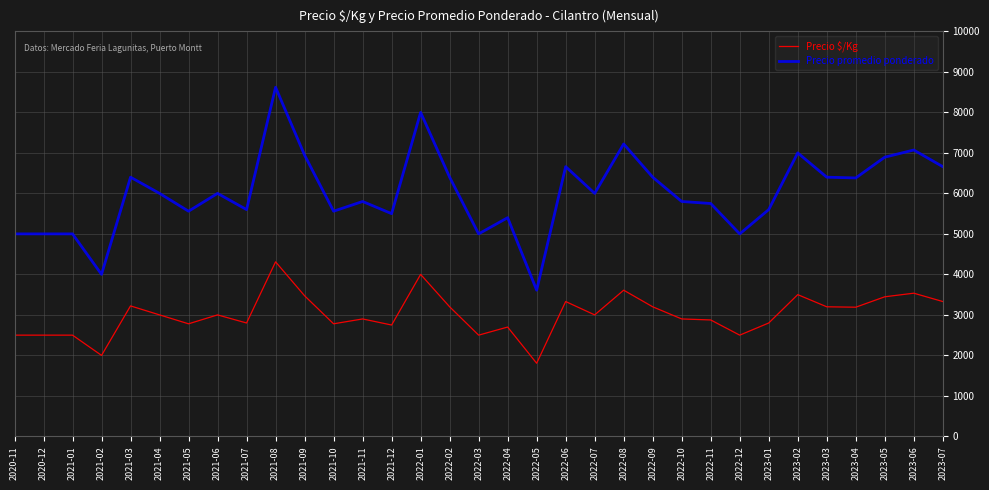

What is the spread (max minus min) of values at 2022-04?

2700